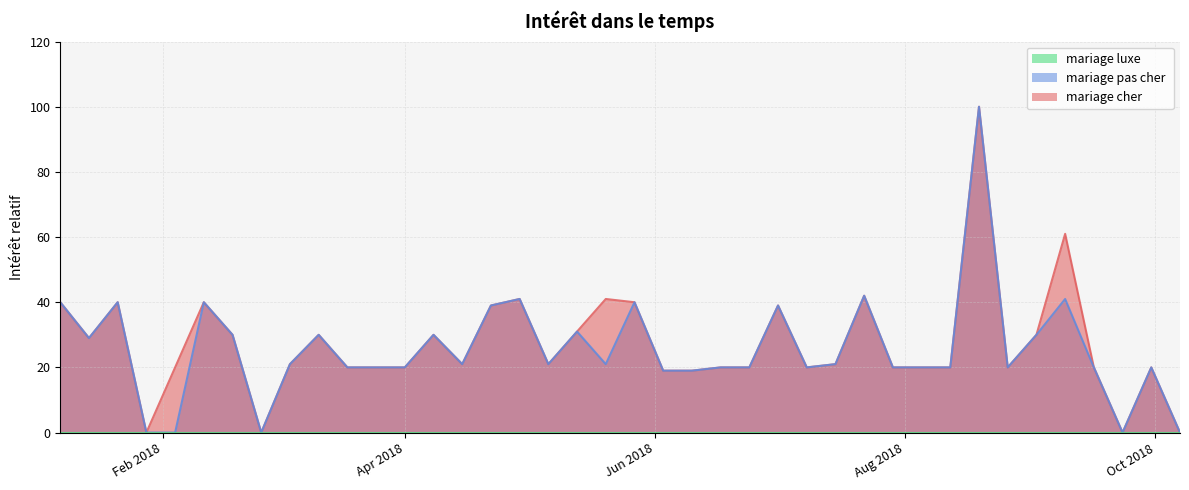

What is the maximum value shown in the chart?

100